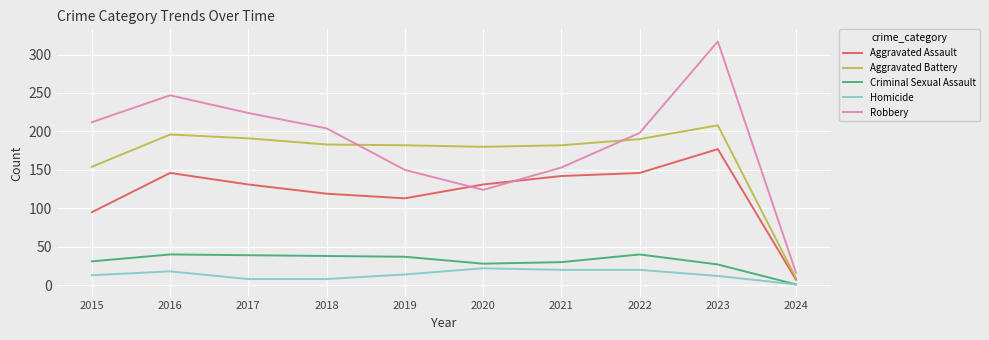

Is it true that Aggravated Battery equals 131 at 2017?

False